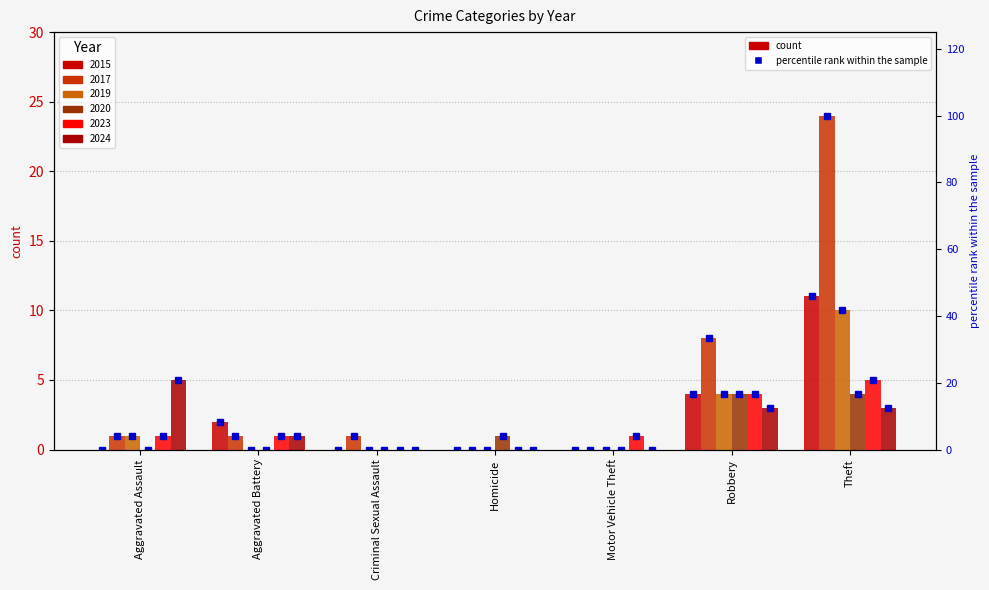

List the labels in order of value, largest first.

Theft, Robbery, Aggravated Battery, Aggravated Assault, Criminal Sexual Assault, Homicide, Motor Vehicle Theft